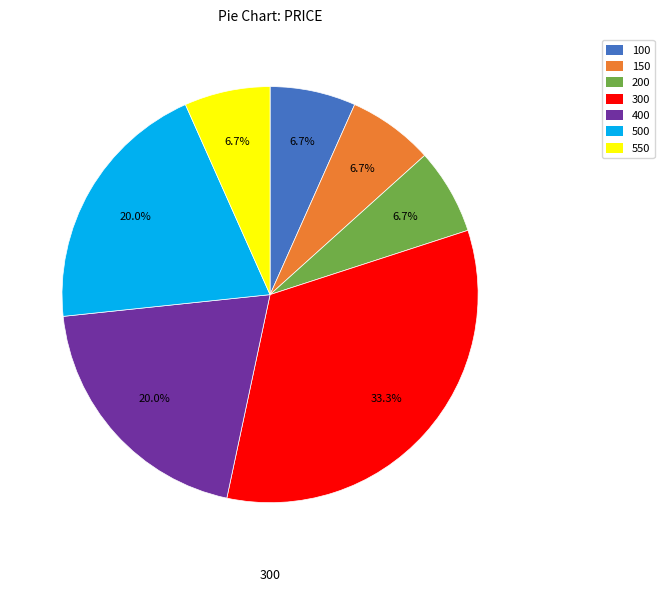

To the nearest percent, what is the combined percentage of 550 and 400?

27%